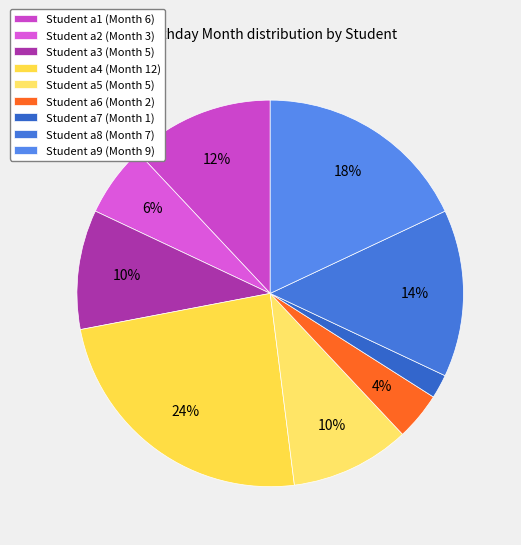

How many slices are in this pie chart?

9